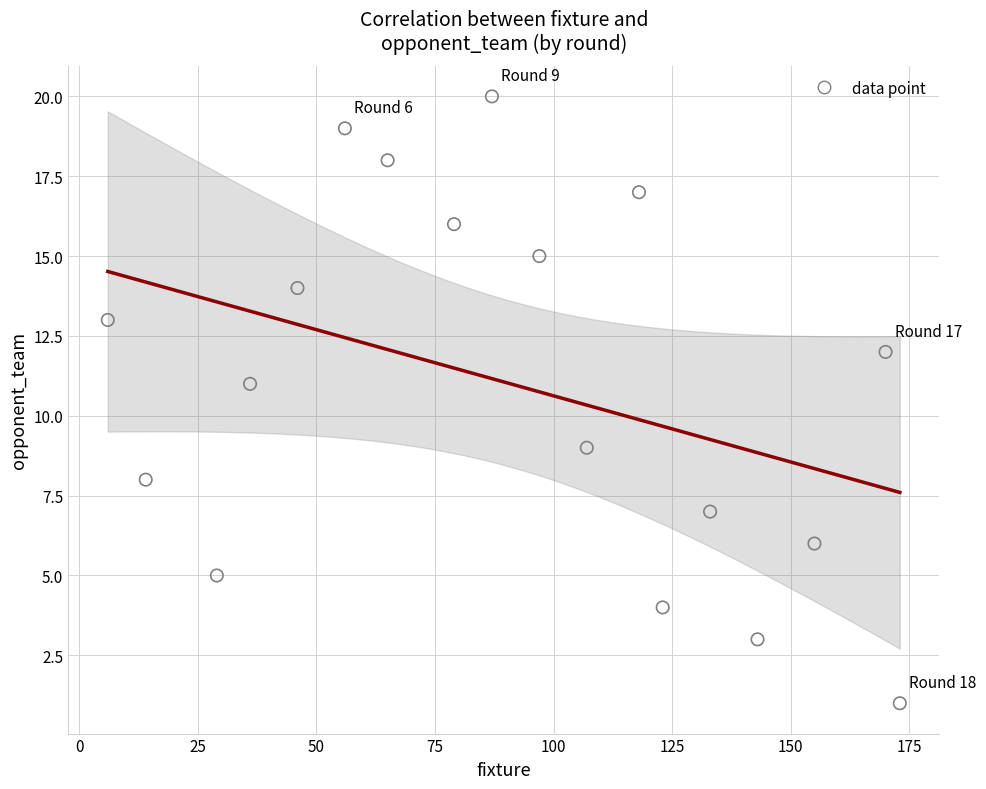

What is the range of Y values (max minus min)?

19